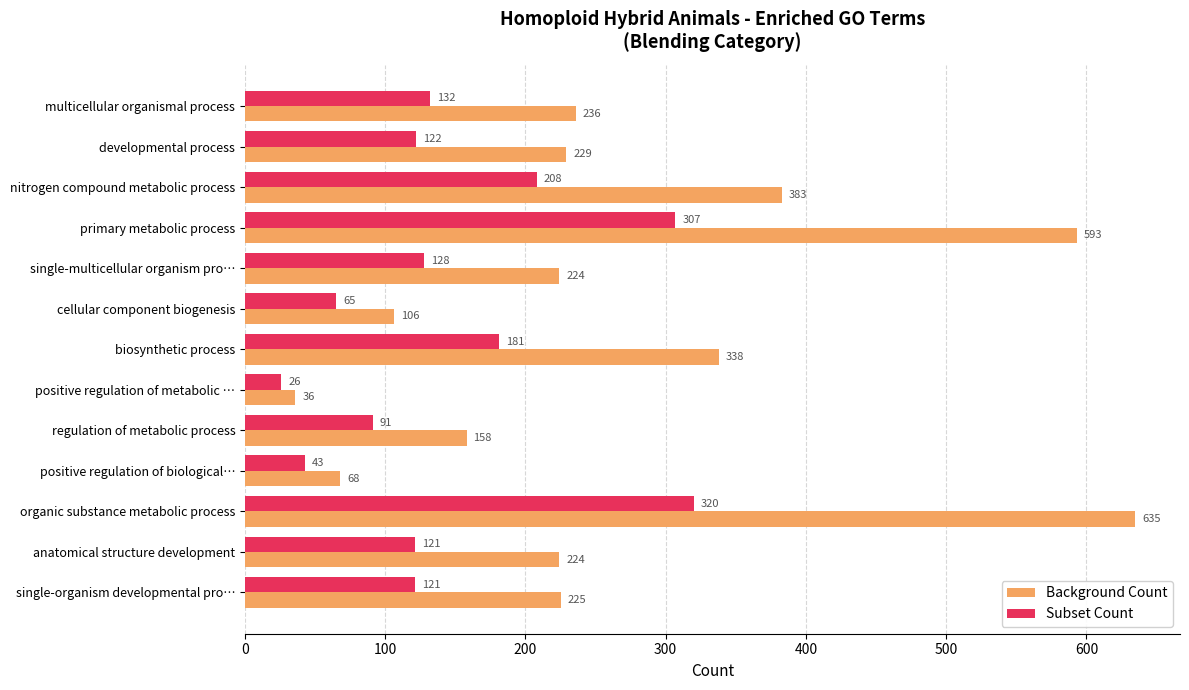

At which category is the sum across all series the highest?

organic substance metabolic process